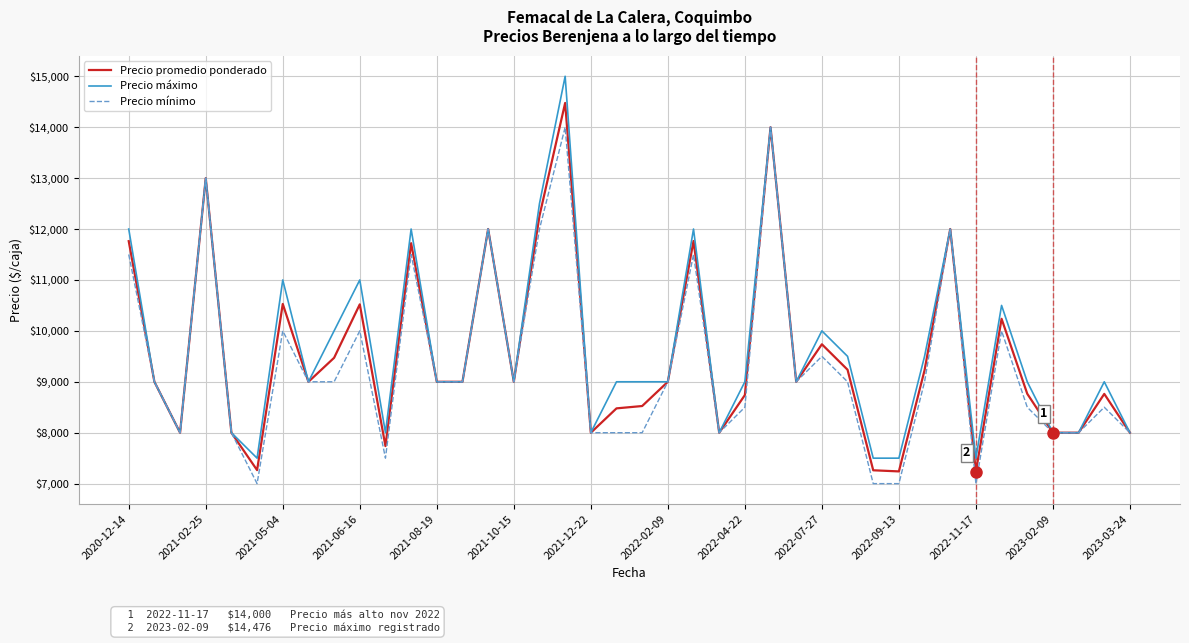

How many series are shown in this chart?

3